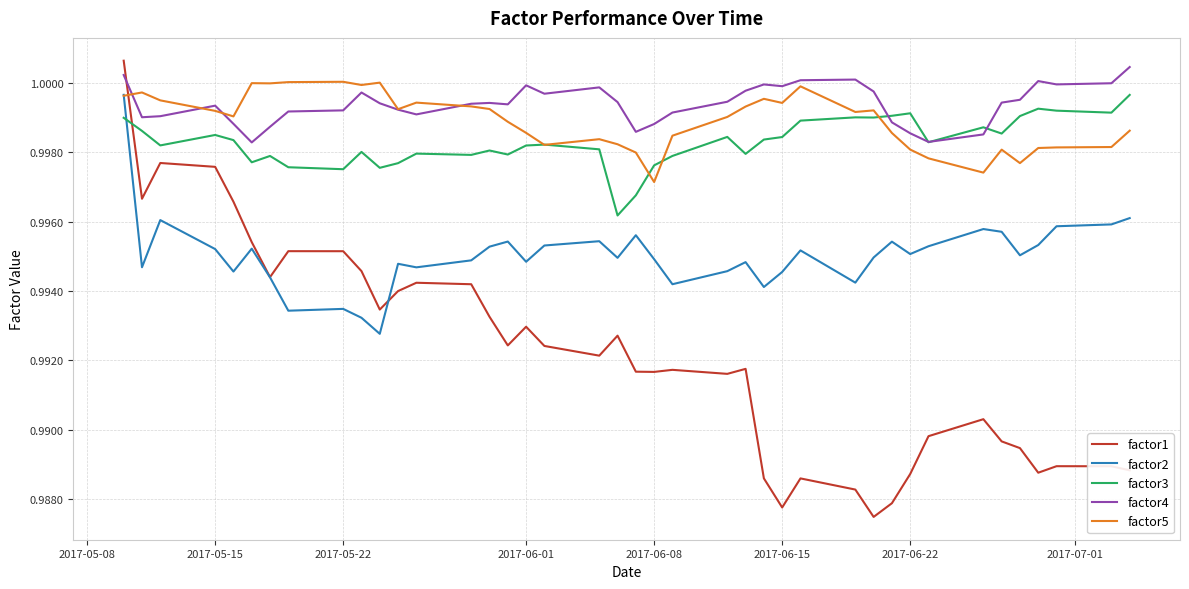

How many lines are shown in the chart?

5